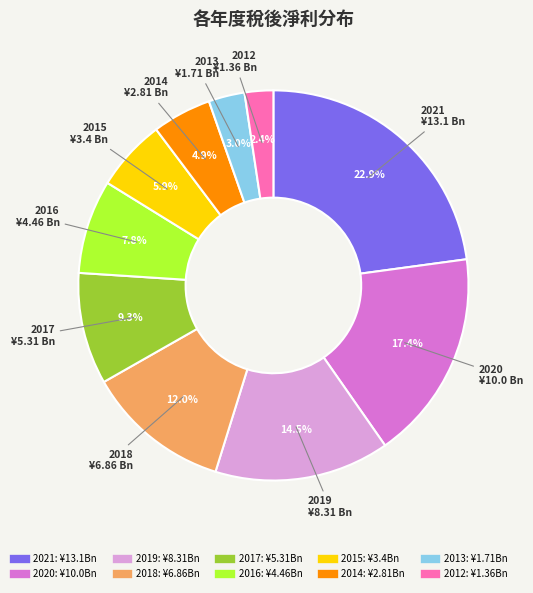

The 2018 slice represents 12% of the pie. True or false?

True